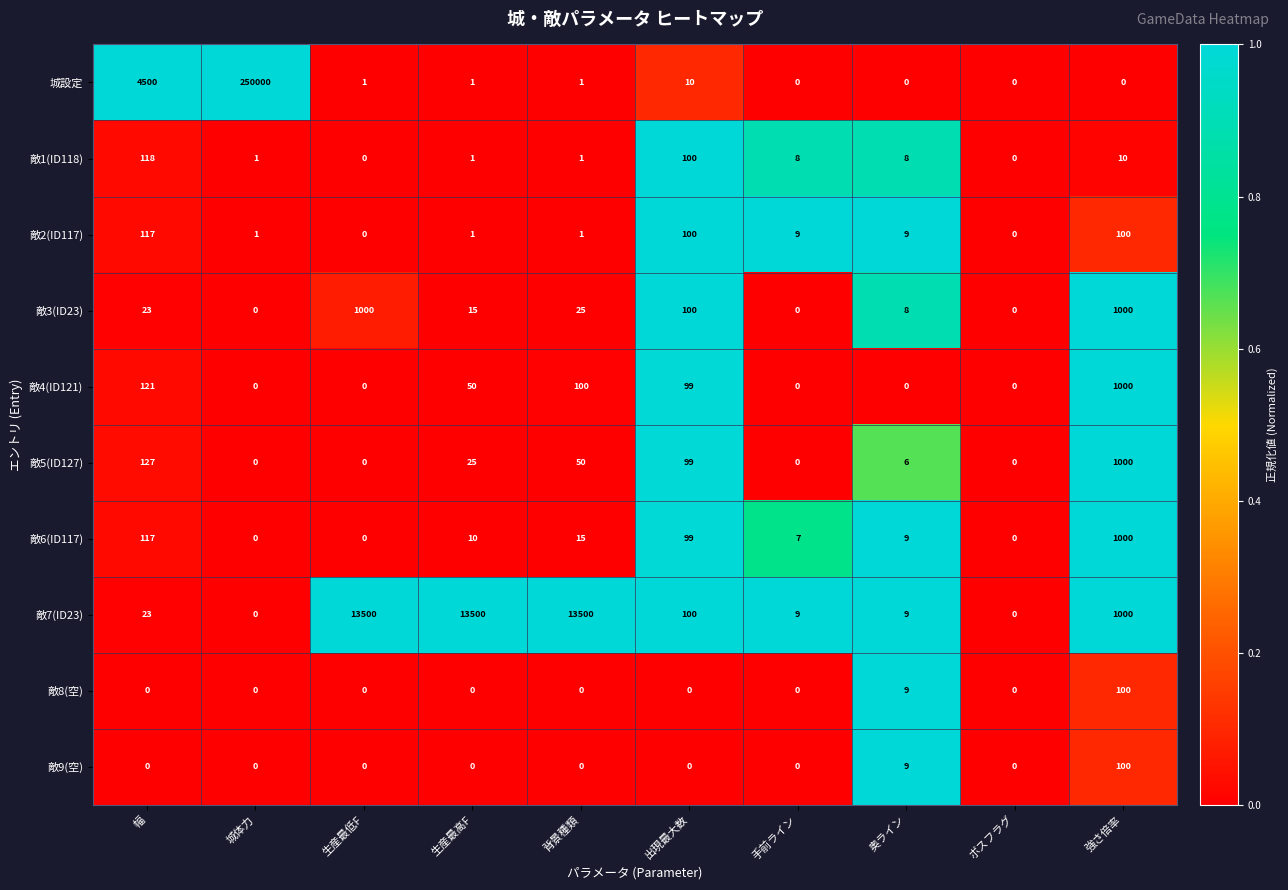

What is the difference between the 敵1(ID118) values at 幅 and 生産最高F?

117